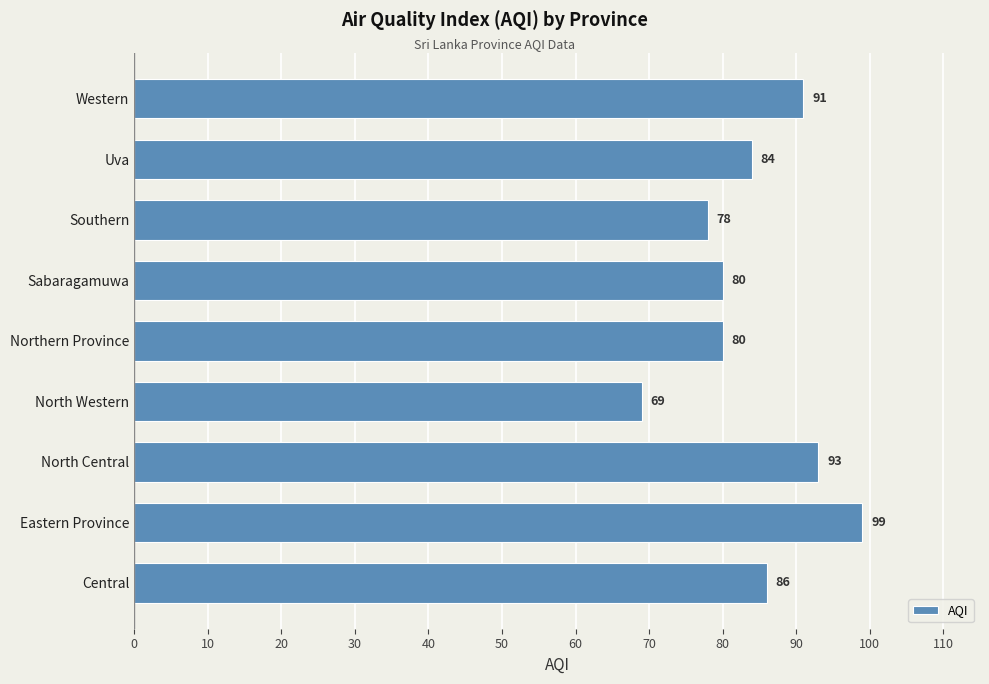

At which category does the chart reach its peak across all series?

Eastern Province